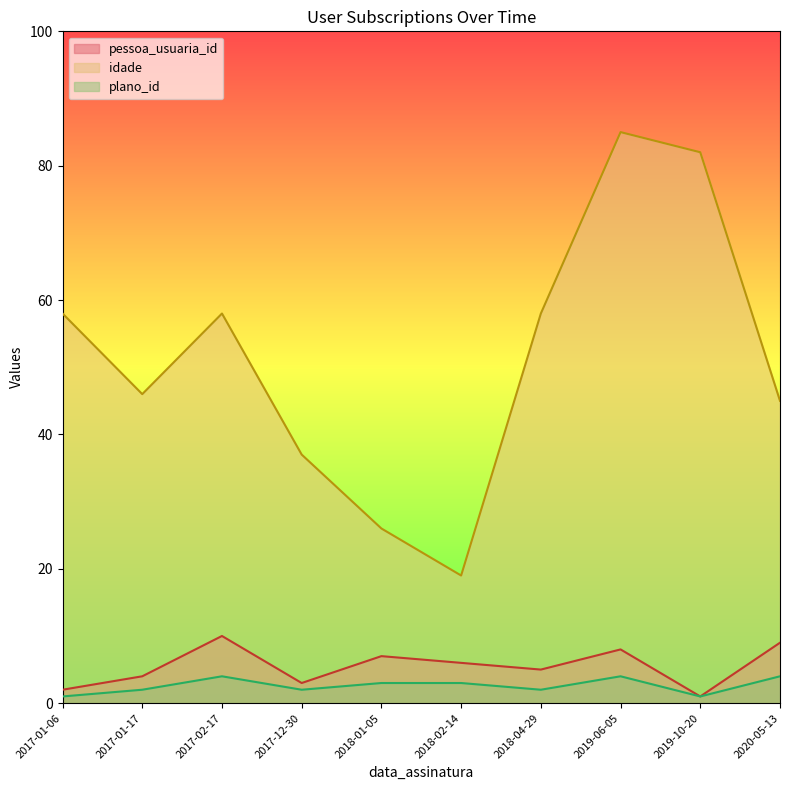

What is the minimum value for pessoa_usuaria_id?

1